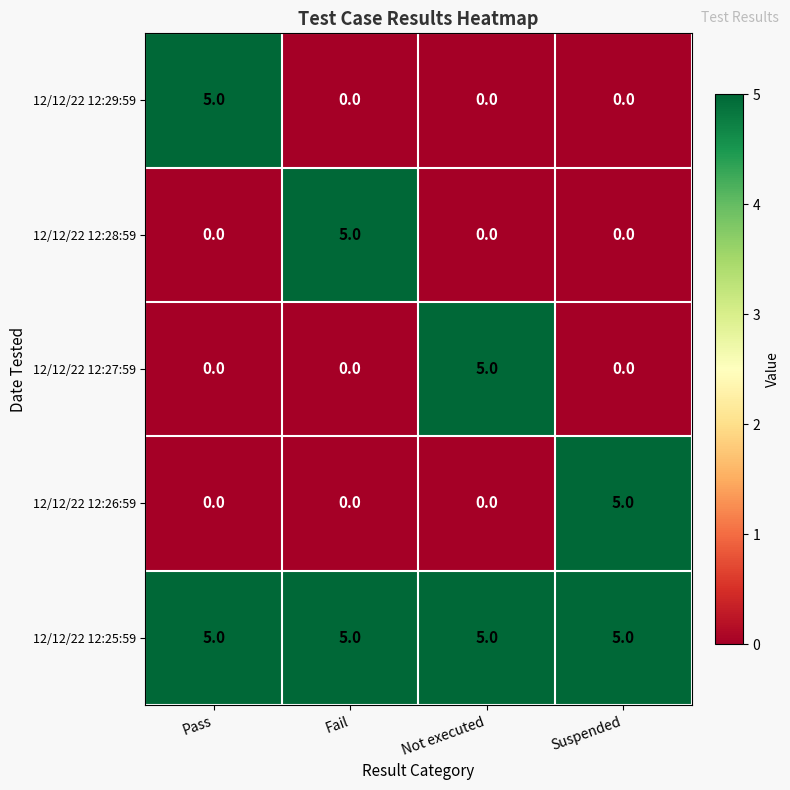

Count the number of categories in the chart.

4